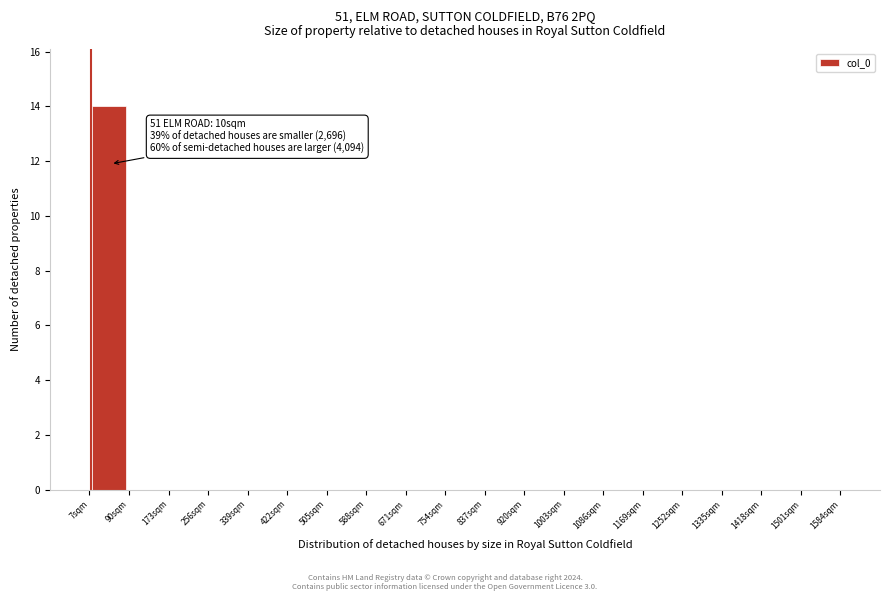

Over which range of the x-axis is the bar tallest?

7 to 90